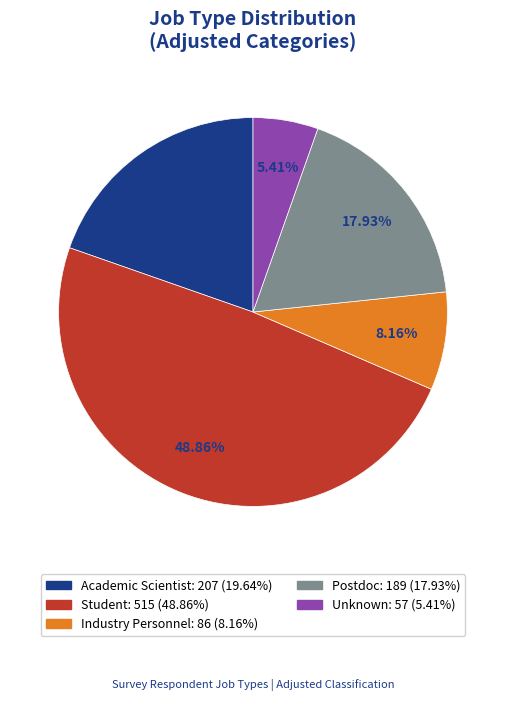

The Postdoc slice represents 18% of the pie. True or false?

True